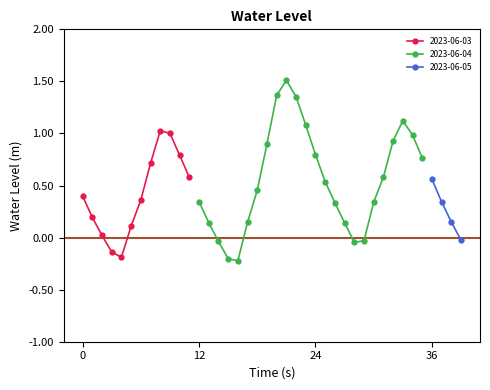

What is the sum of all values?

19.2